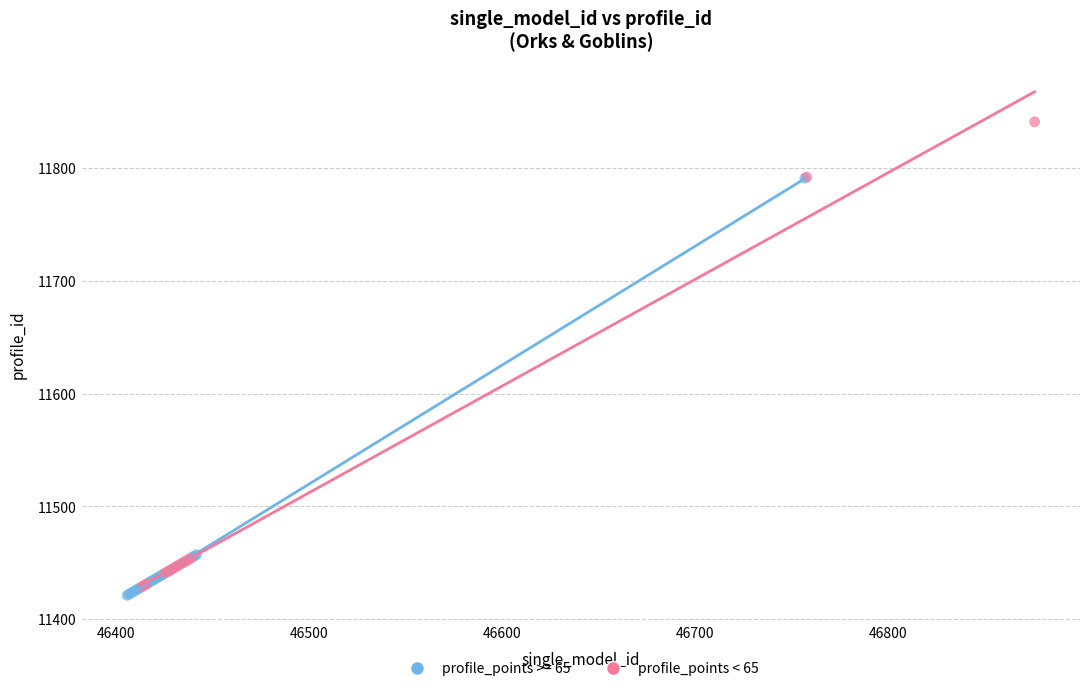

Which series contains the highest Y value?

profile_points < 65